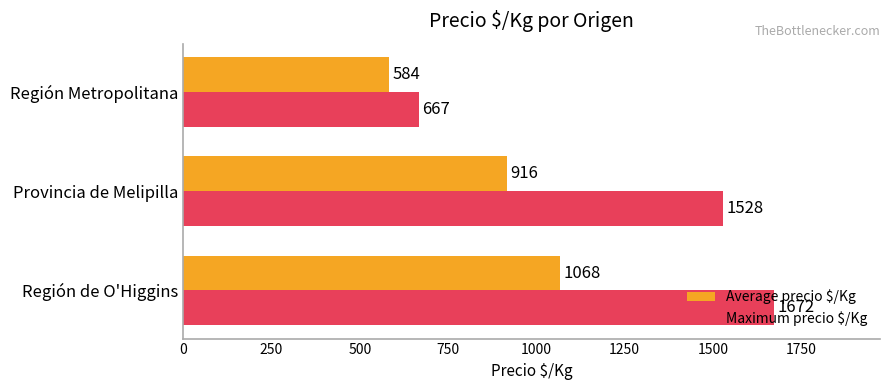

List the labels in order of Average precio $/Kg value, smallest first.

Región Metropolitana, Provincia de Melipilla, Región de O'Higgins